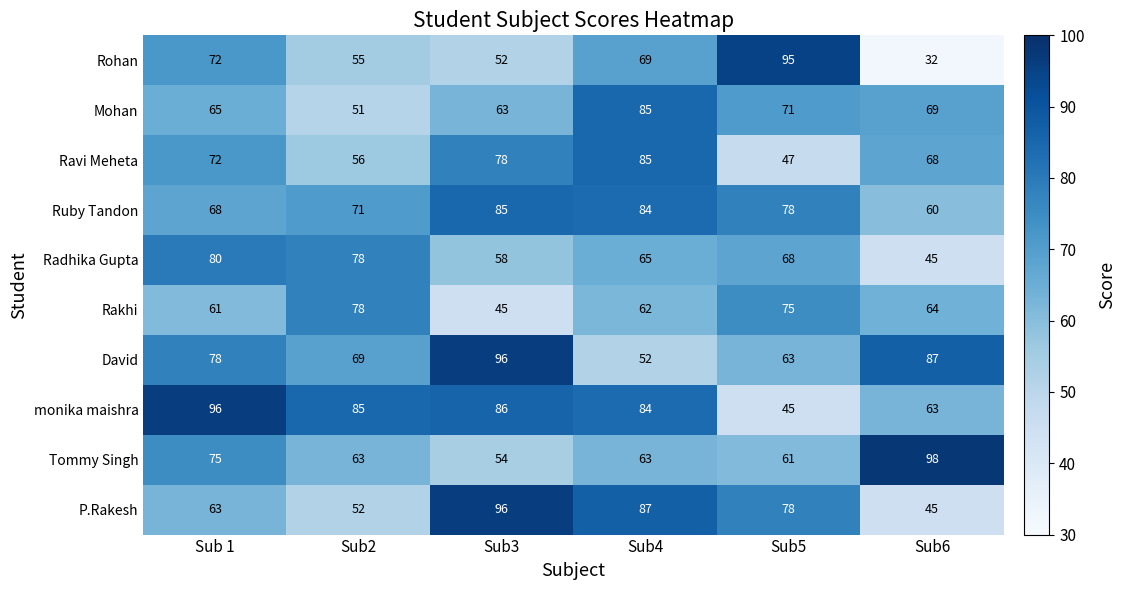

How many data points does each series have?

6